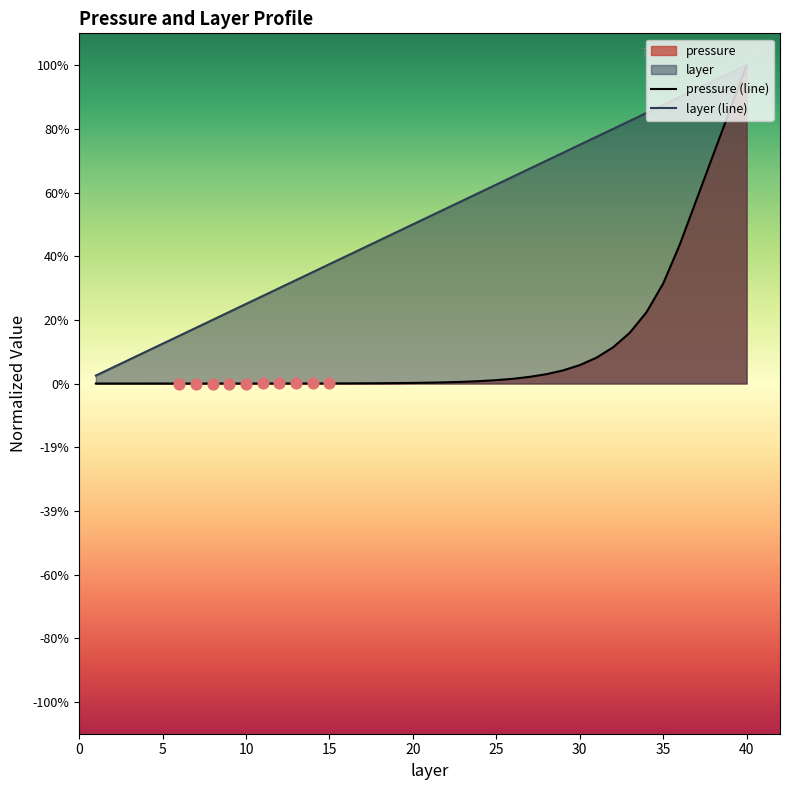

Which series reaches the maximum Y coordinate?

pressure